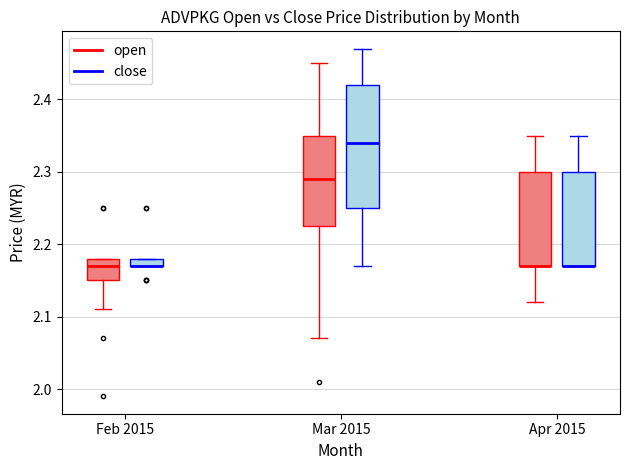

Where is the upper edge of the box for Apr 2015 (close) on the y-axis? The values are not printed on the chart, so give them approximately, as read against the axis.

2.30